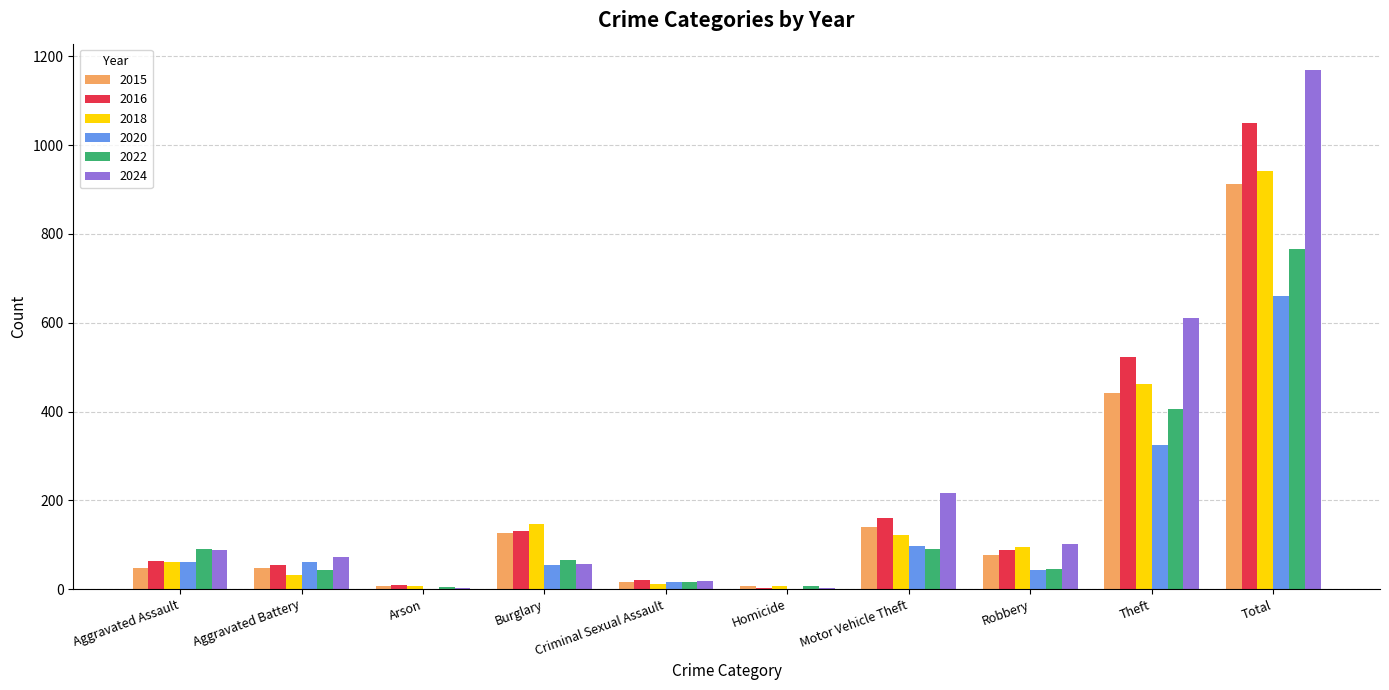

Is the value of 2016 at Criminal Sexual Assault greater than the value of 2015 at Theft?

No